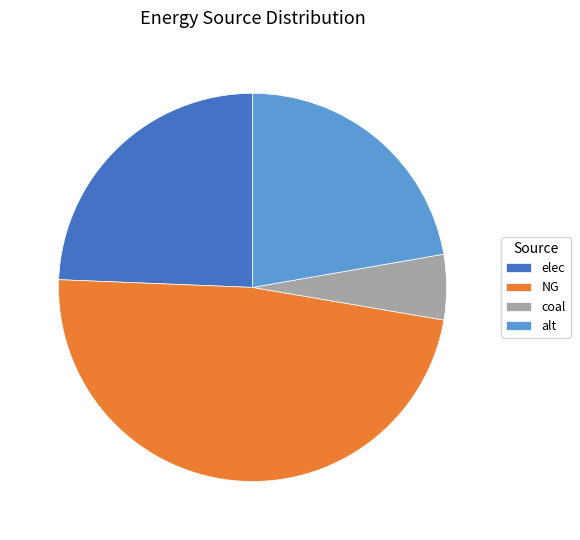

The coal slice represents 5% of the pie. True or false?

True